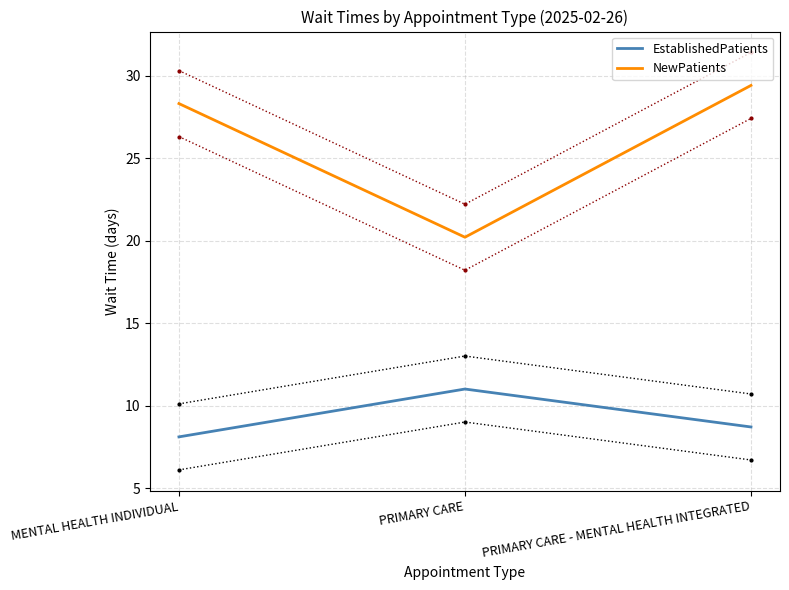

What value does the EstablishedPatients series have at MENTAL HEALTH INDIVIDUAL?

8.1